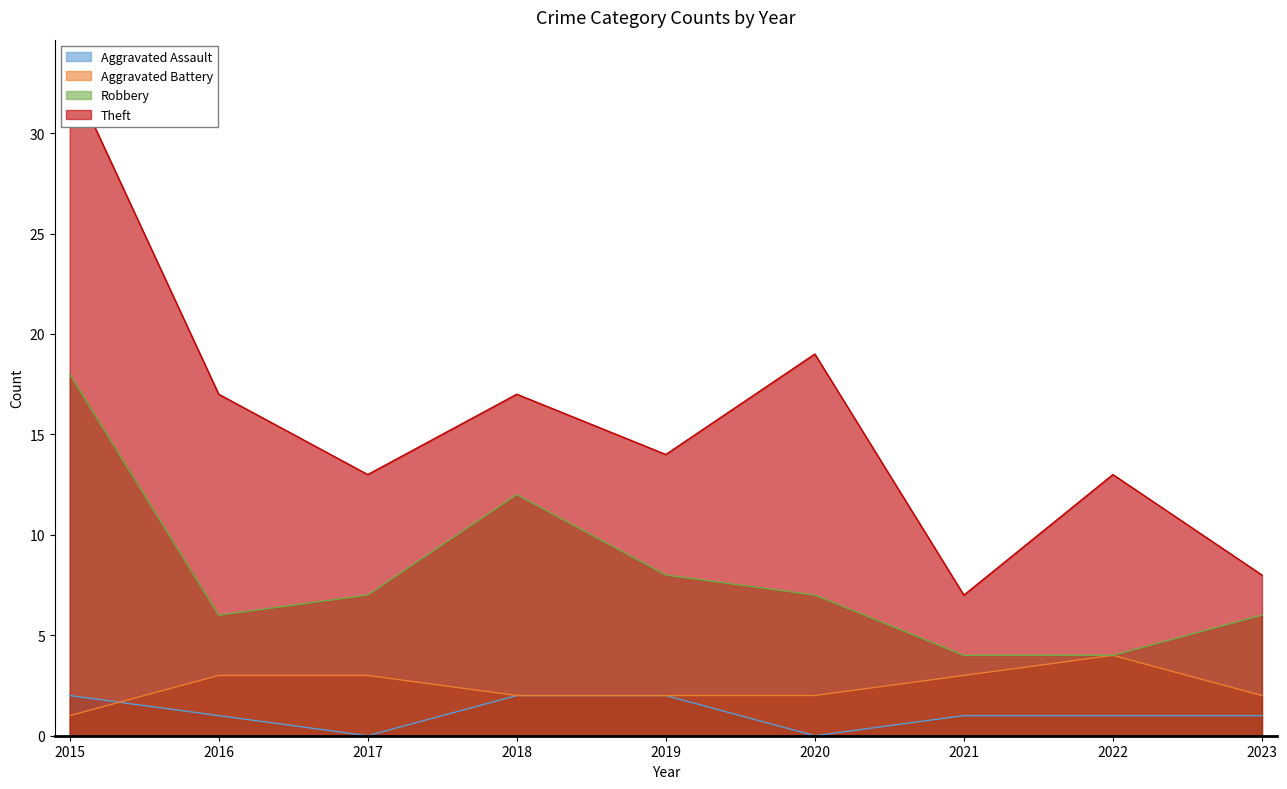

Where does the Robbery series first go above 7?

2015